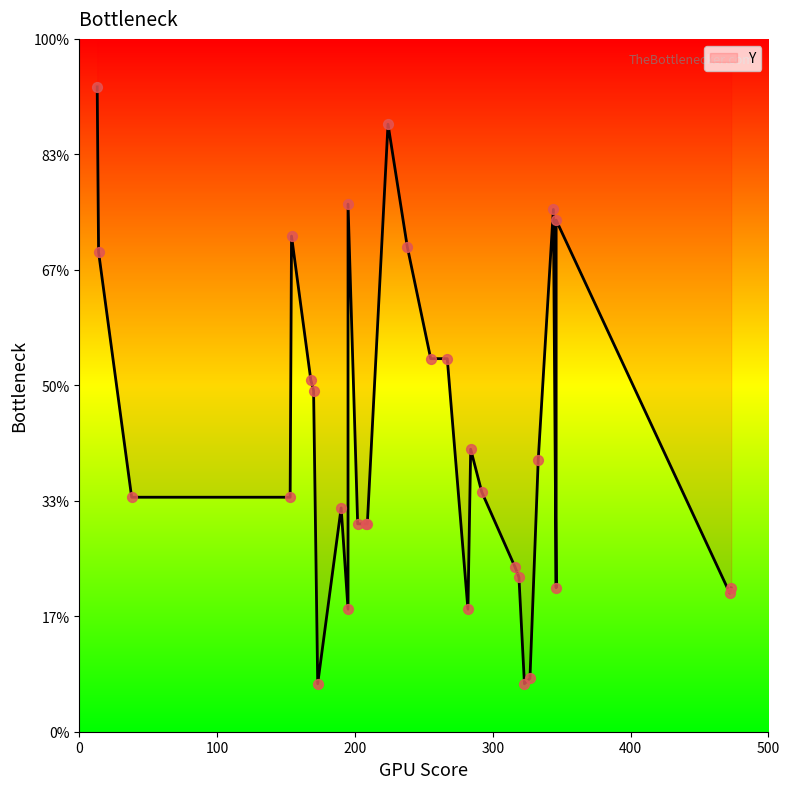

Which has a higher value, 190 or 327?

190